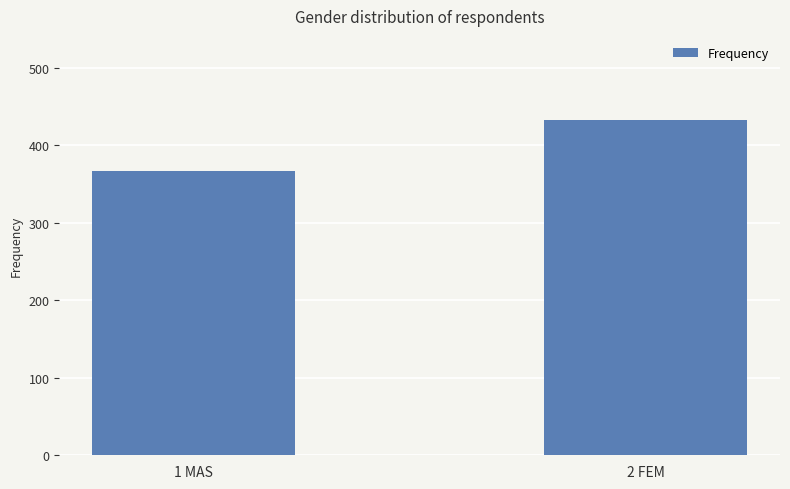

True or false: the data shows 367 at 1 MAS.

True